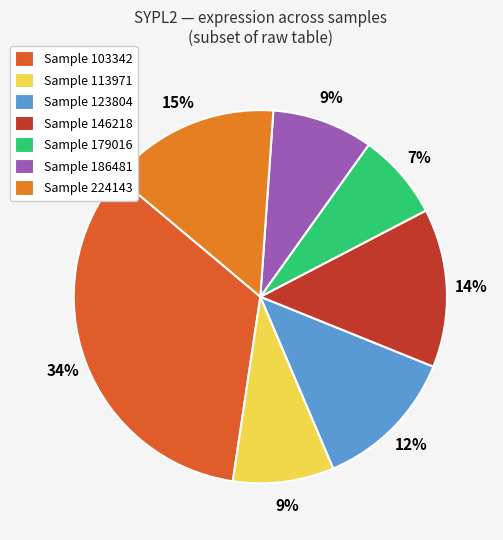

Which category has the biggest portion of the pie?

Sample 103342